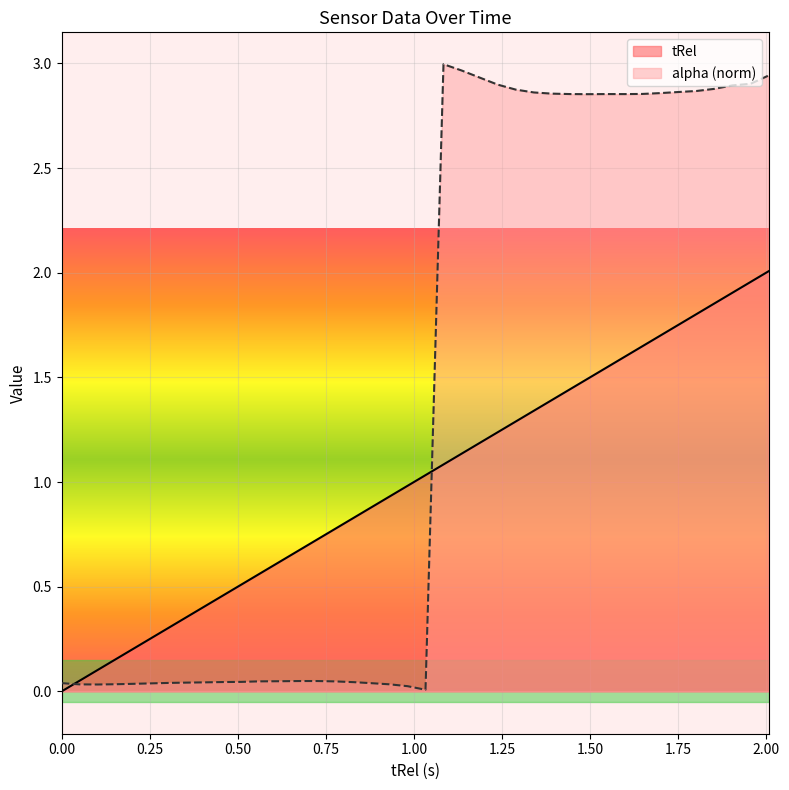

Rank the series by their average value, from lowest to highest.

tRel, alpha (norm)